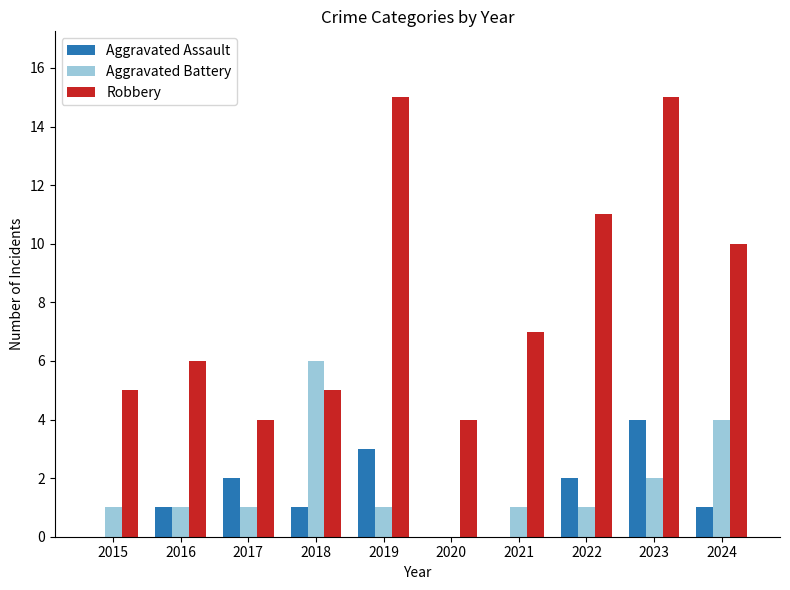

Which series changed the most between 2017 and 2019?

Robbery